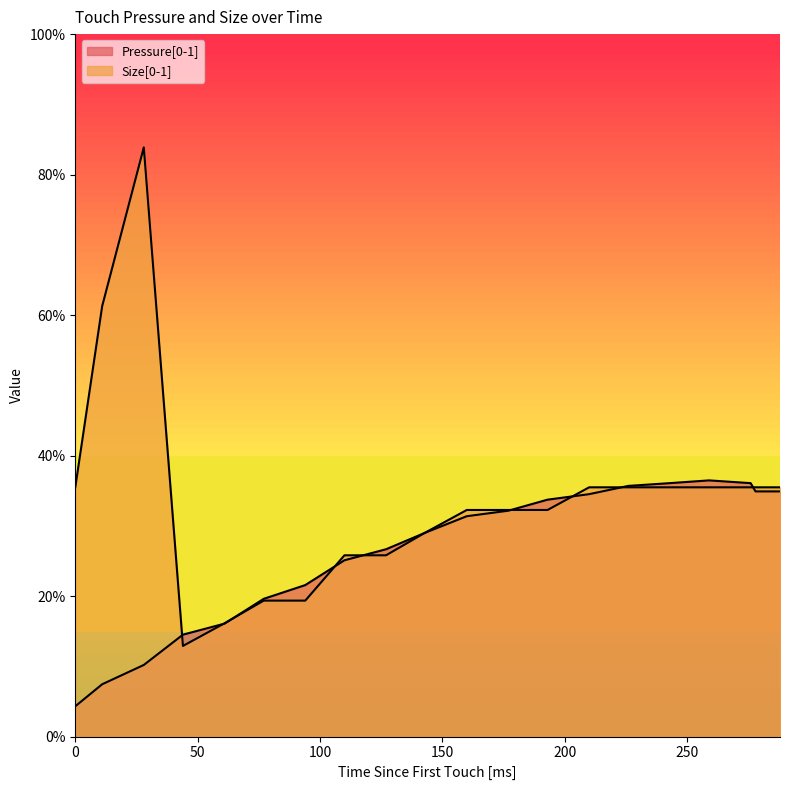

List the series in order of their peak value, lowest first.

Pressure[0-1], Size[0-1]